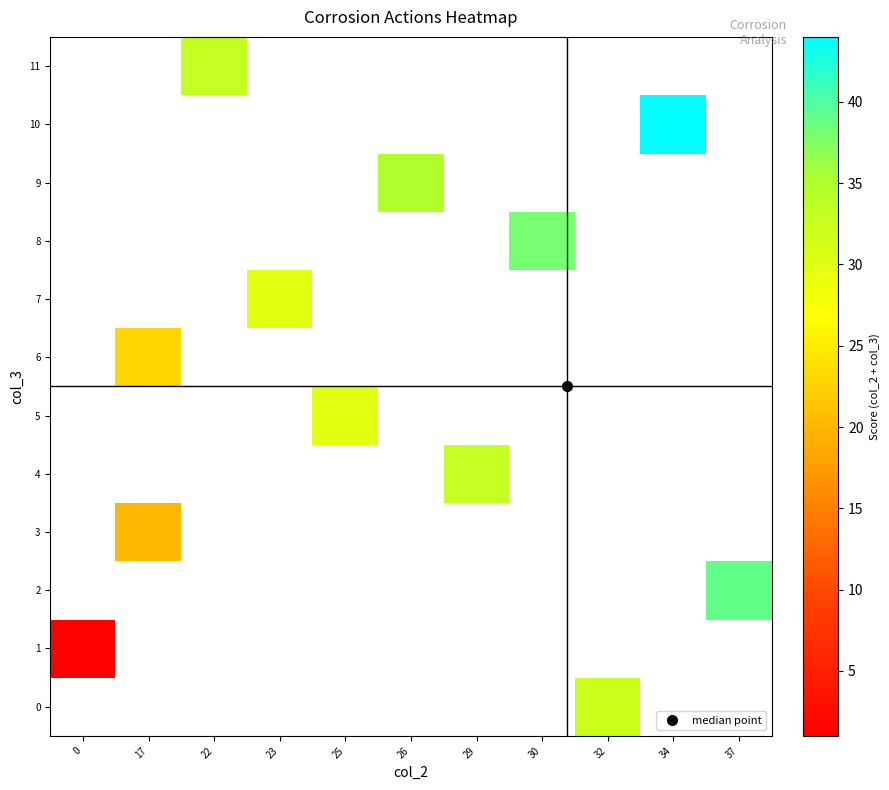

Is the value of 8 at 32 greater than the value of 5 at 32?

No